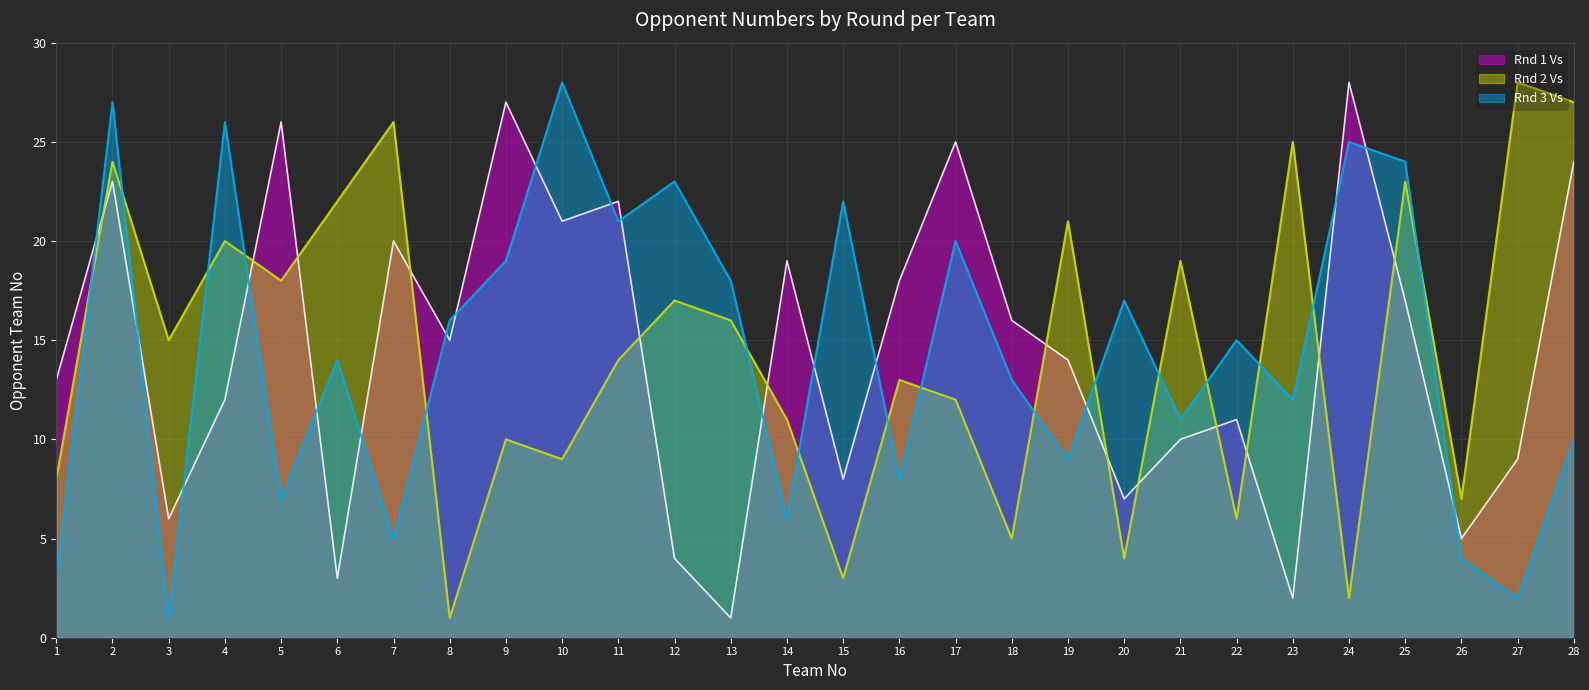

Reading left to right, transcribe all the data shown in this chart.

Rnd 1 Vs: 1=13	2=23	3=6	4=12	5=26	6=3	7=20	8=15	9=27	10=21	11=22	12=4	13=1	14=19	15=8	16=18	17=25	18=16	19=14	20=7	21=10	22=11	23=2	24=28	25=17	26=5	27=9	28=24
Rnd 2 Vs: 1=8	2=24	3=15	4=20	5=18	6=22	7=26	8=1	9=10	10=9	11=14	12=17	13=16	14=11	15=3	16=13	17=12	18=5	19=21	20=4	21=19	22=6	23=25	24=2	25=23	26=7	27=28	28=27
Rnd 3 Vs: 1=3	2=27	3=1	4=26	5=7	6=14	7=5	8=16	9=19	10=28	11=21	12=23	13=18	14=6	15=22	16=8	17=20	18=13	19=9	20=17	21=11	22=15	23=12	24=25	25=24	26=4	27=2	28=10